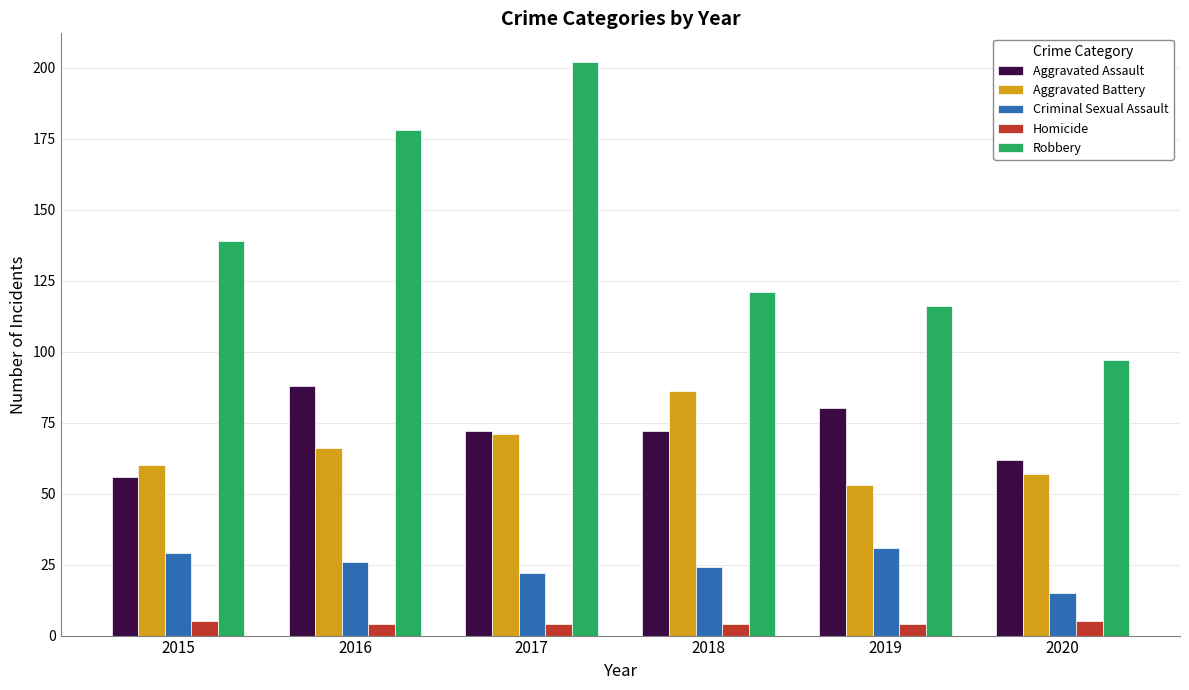

Are the bars grouped side by side (vs. stacked)?

Yes